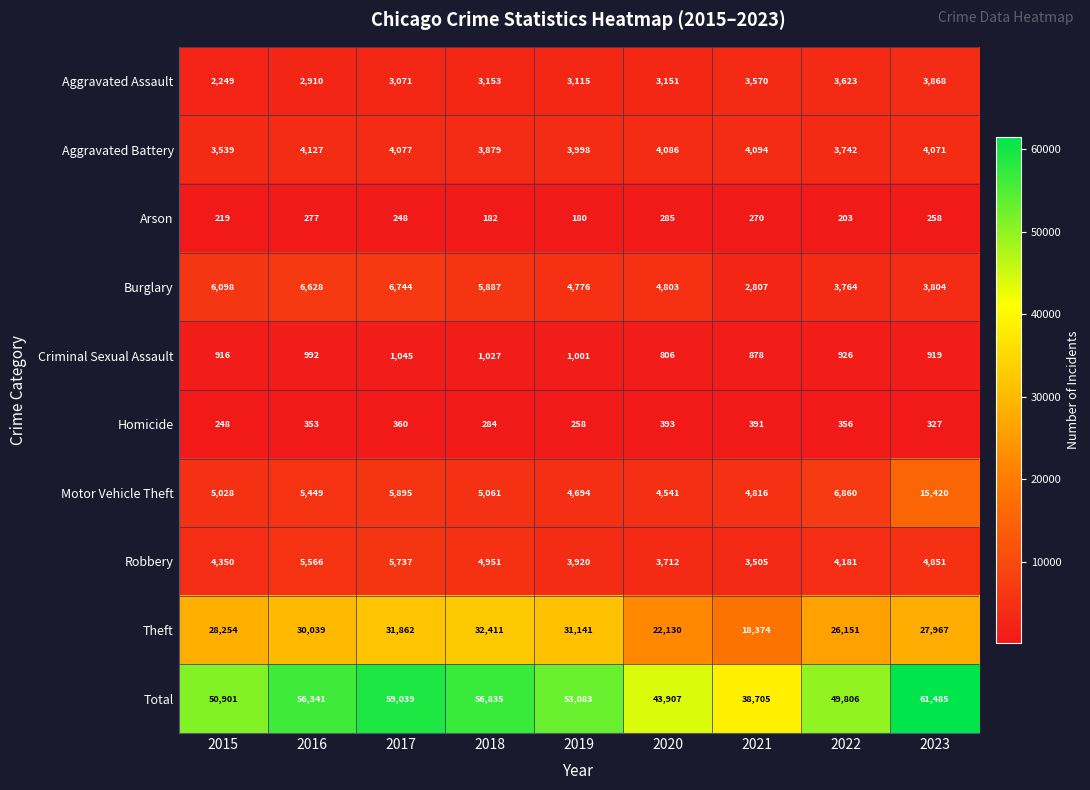

Where is Theft nearest to the value 25392?

2022